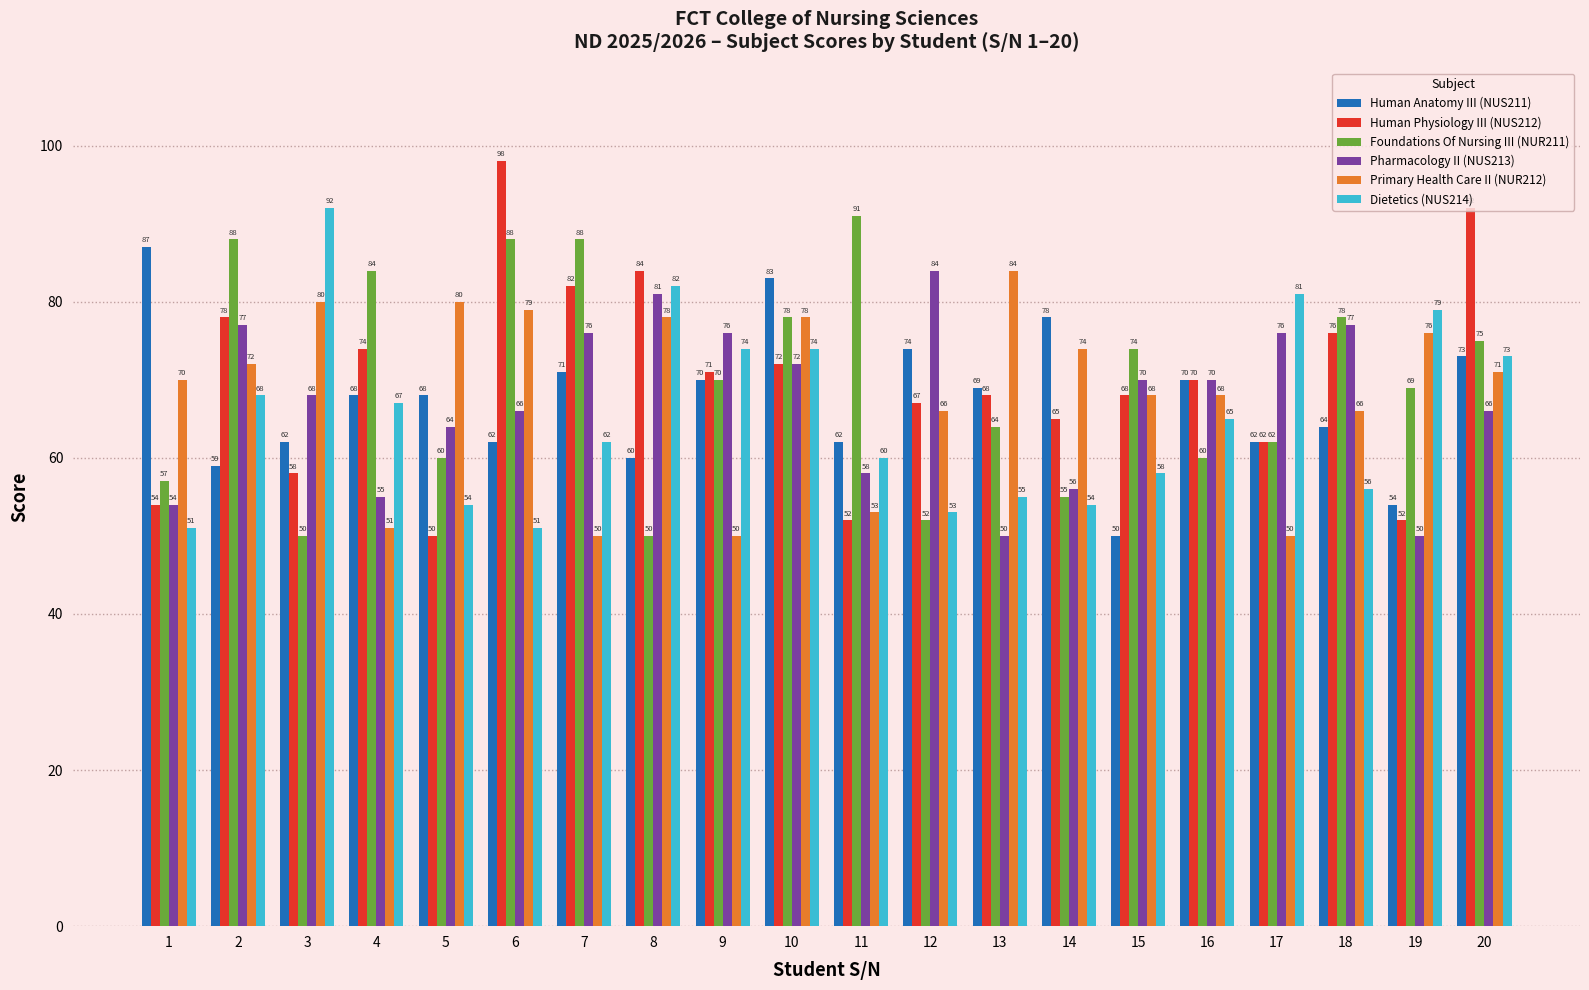

Which category has the highest value in the Human Physiology III (NUS212) series?

6